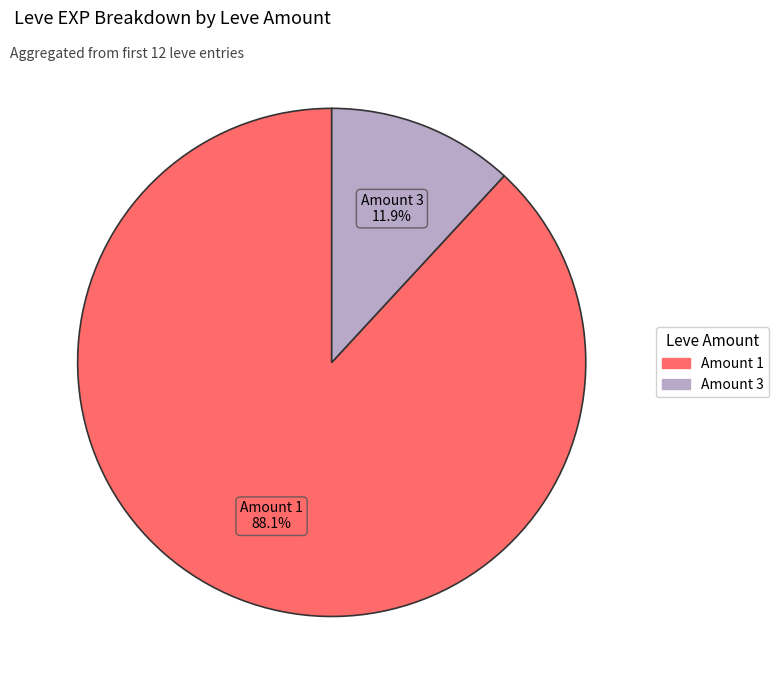

Does any single category account for the majority?

Yes